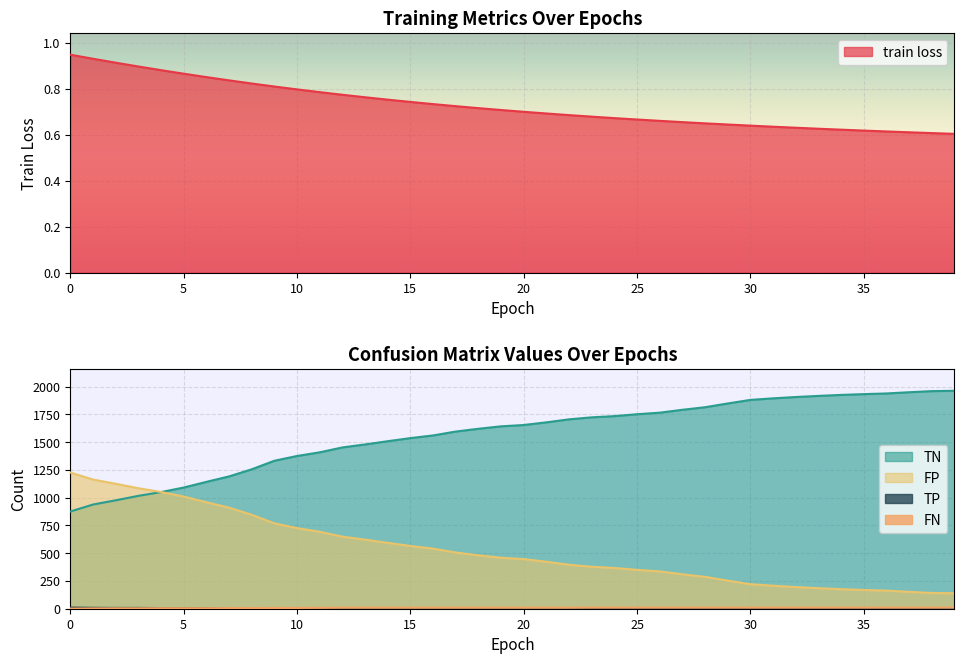

How many values in the FN series exceed 9?

17